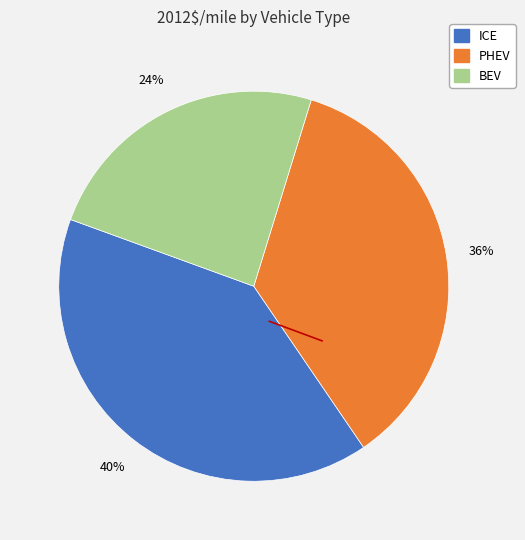

True or false: ICE accounts for 40% of the total.

True